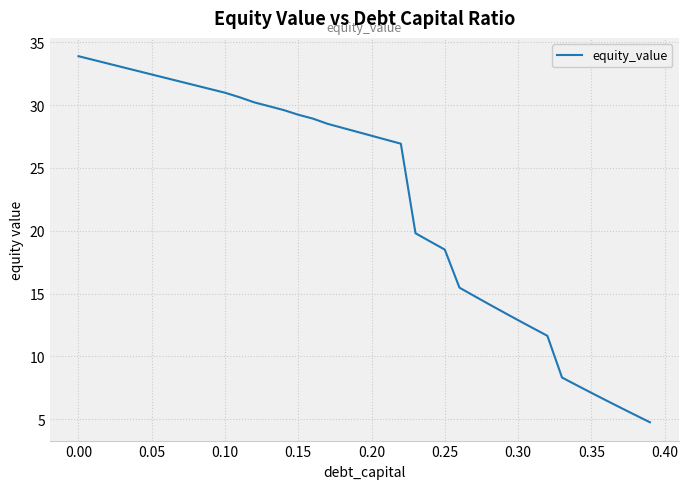

What is the difference between the second highest and second lowest values?

28.3